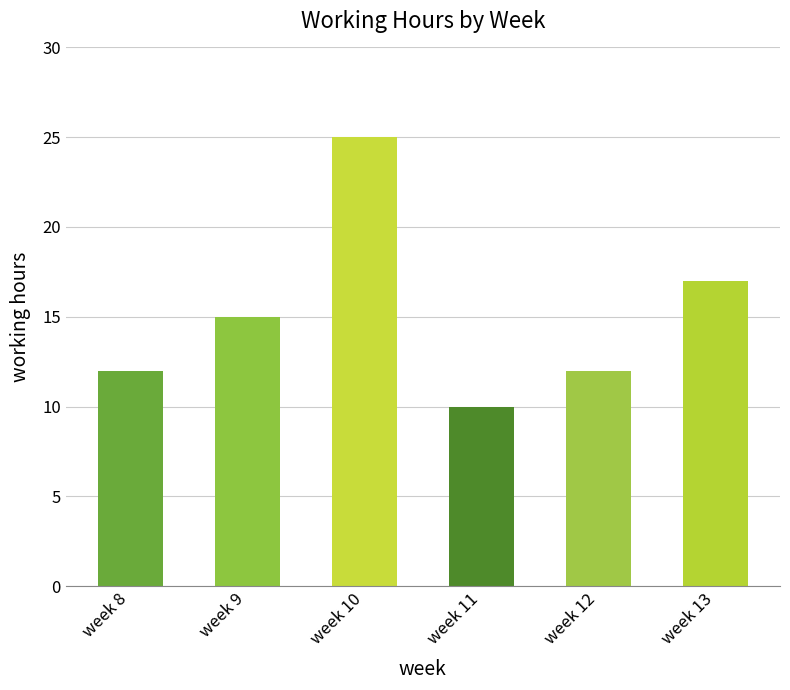

What is the change in value from week 9 to week 13?

+2